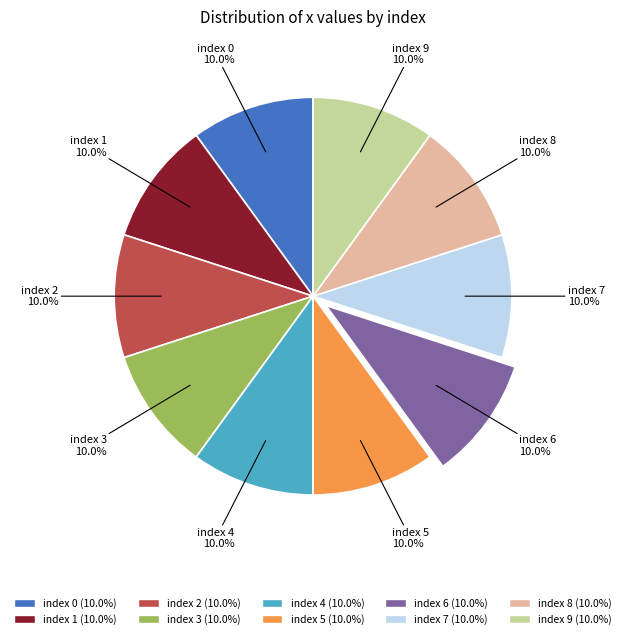

Approximately how many times larger is the value at index 4 compared to index 6?

1.0